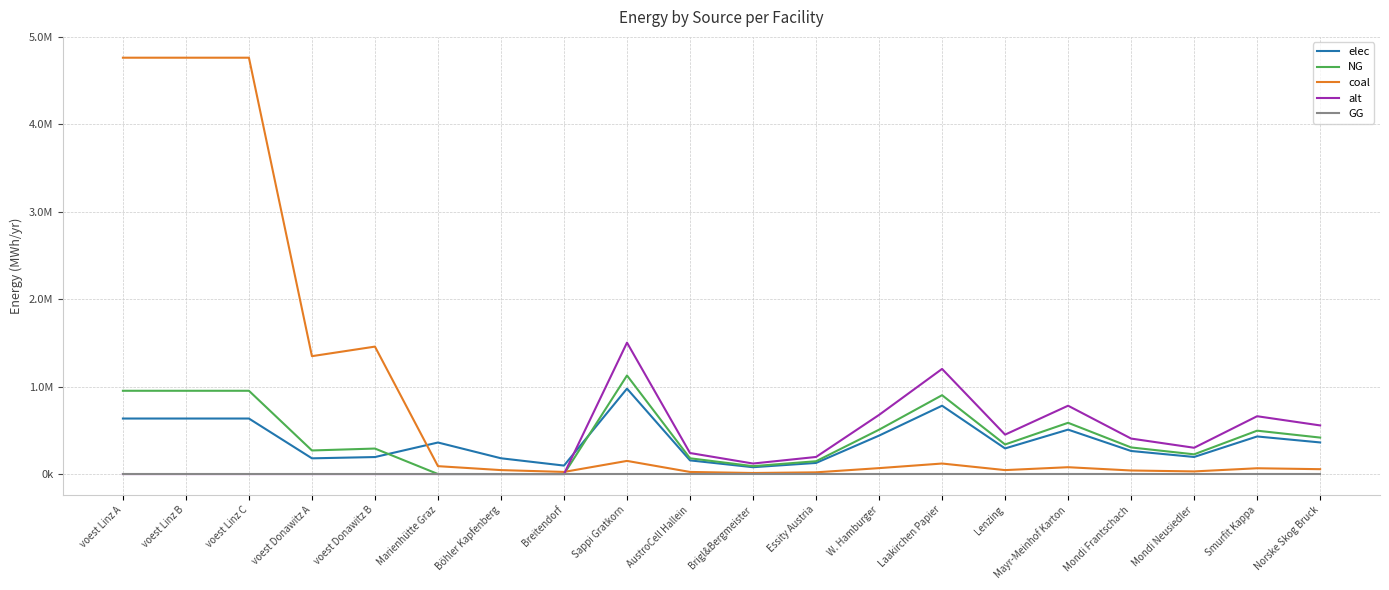

At which category does coal reach its first local valley?

voest Donawitz A